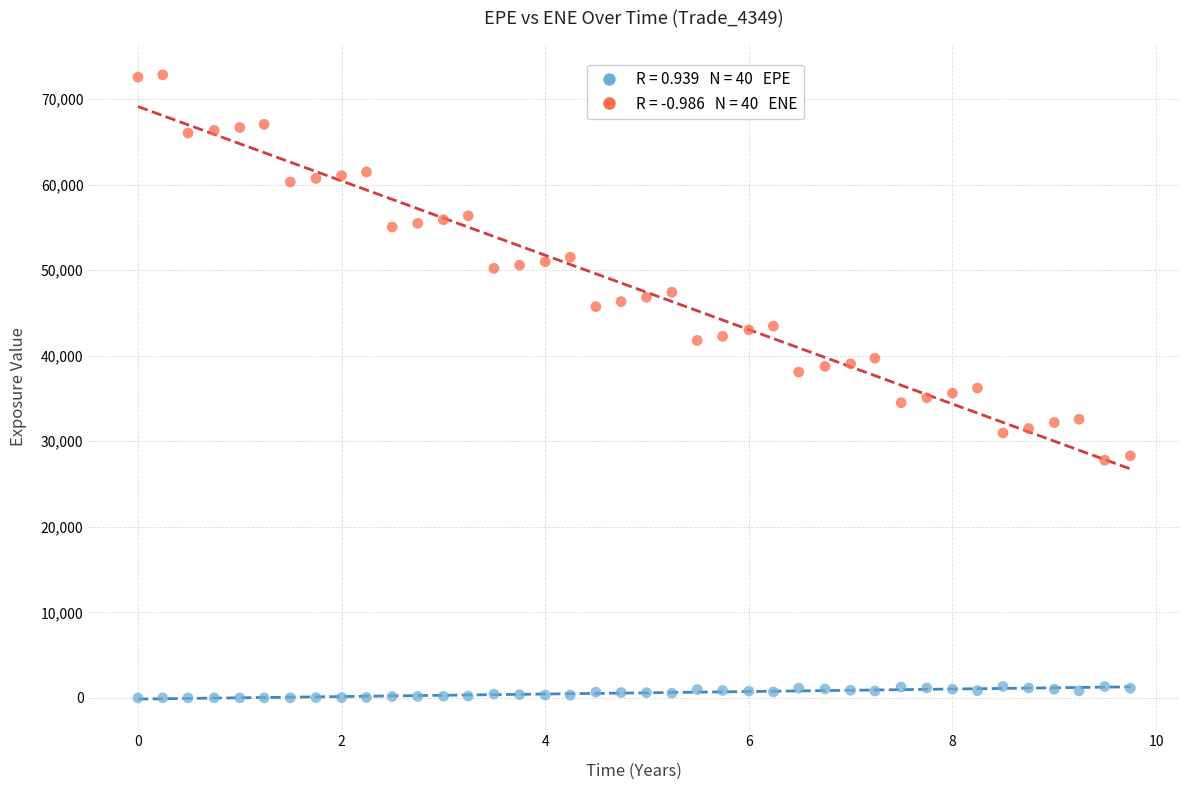

Across all data points, what is the range of X values (max minus min)?

9.7